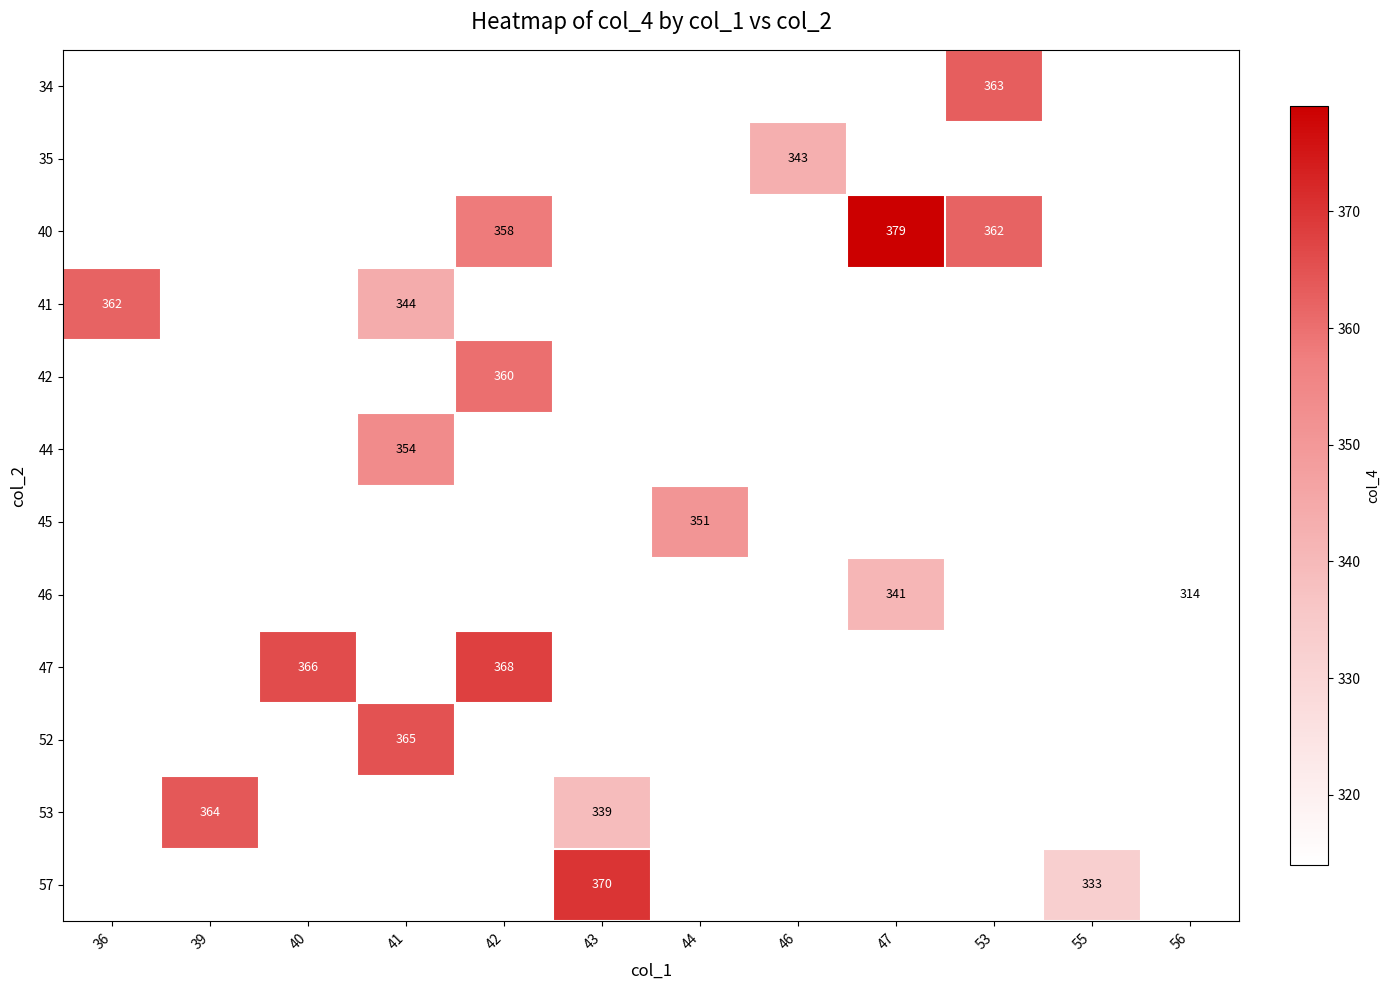

The 40 series shows 358 at 42. True or false?

True